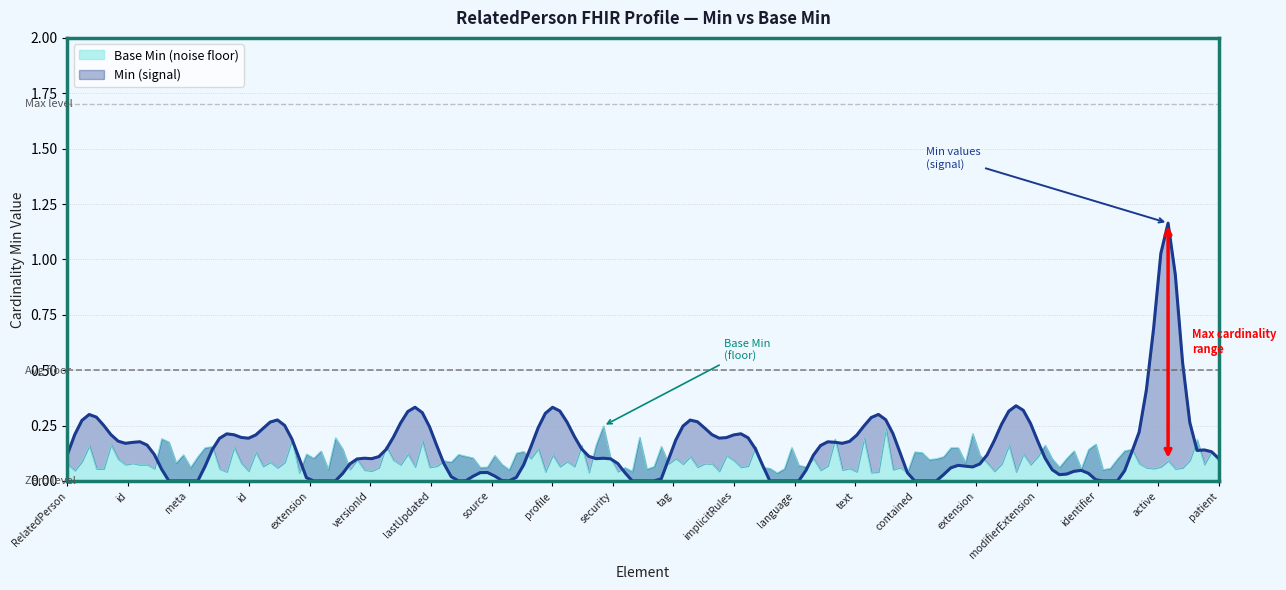

Between RelatedPerson.meta and RelatedPerson.meta.versionId, which series saw the biggest shift?

Min